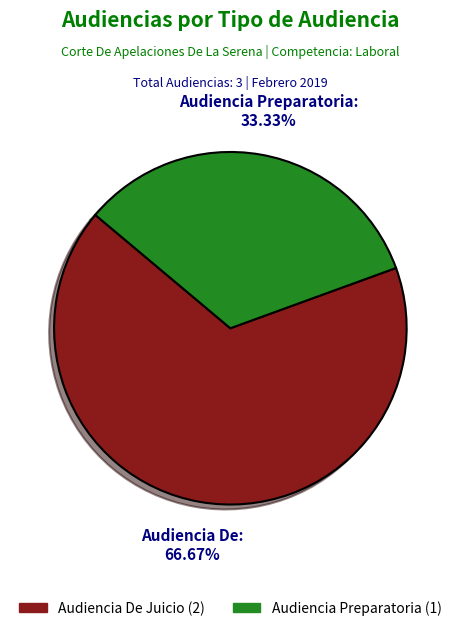

Count the number of slices in the pie.

2